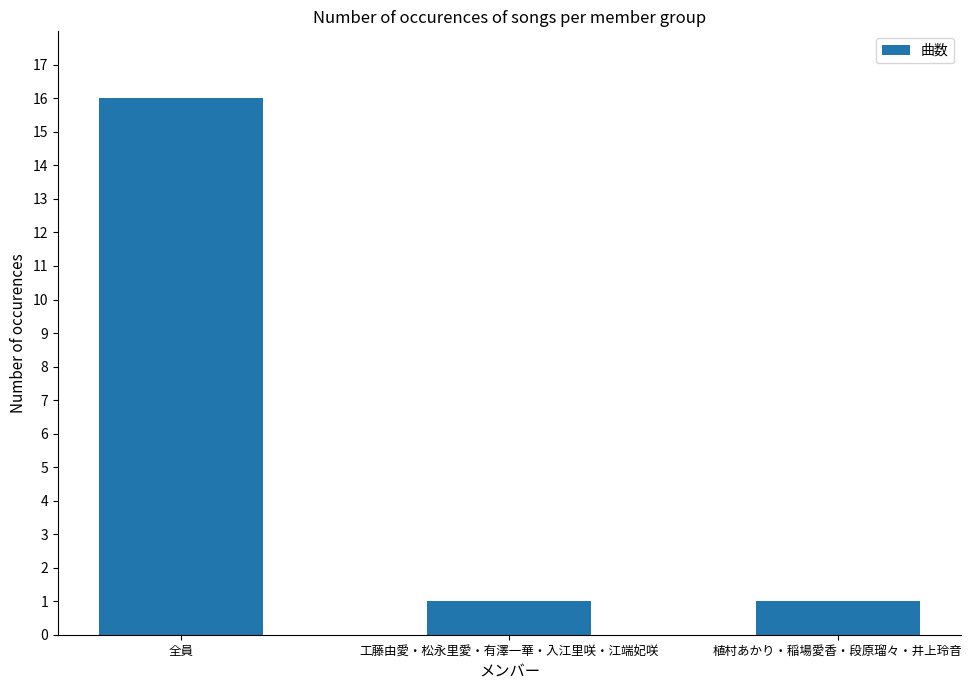

What is the maximum value shown in the chart?

16